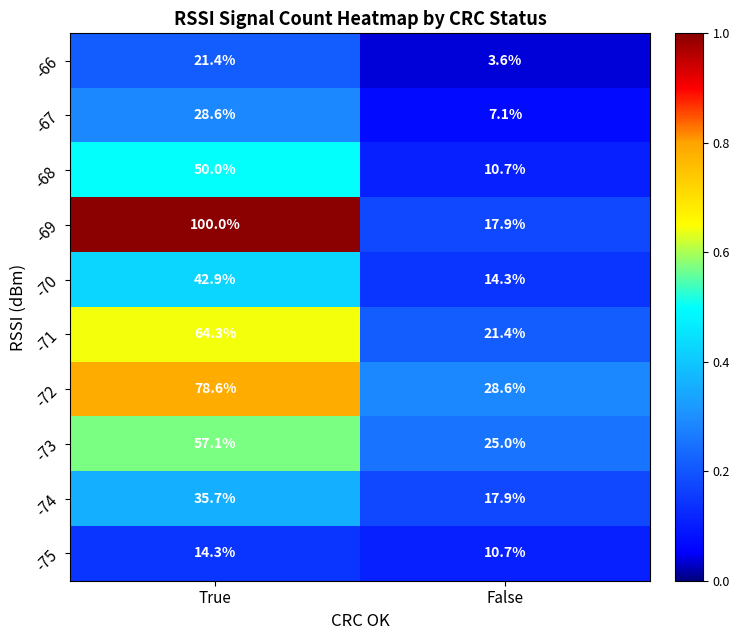

Is the value of -68 at True greater than the value of -69 at False?

Yes